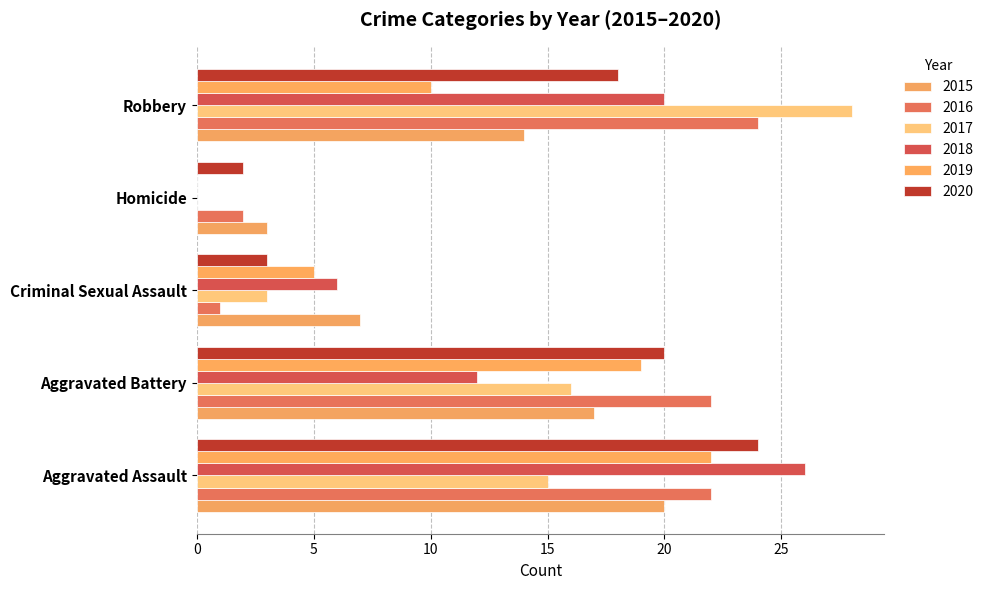

How many series are shown in this chart?

6